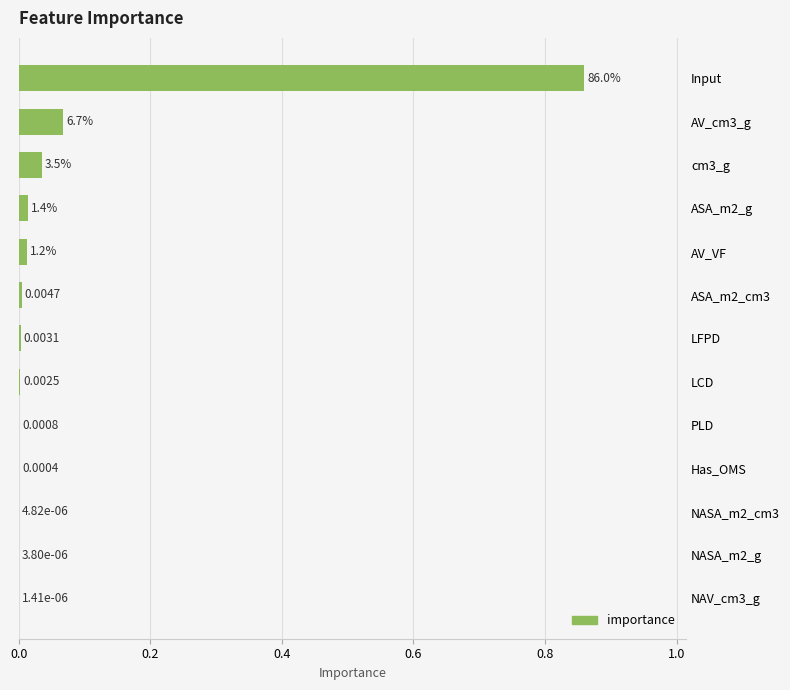

What is the change in value from ASA_m2_cm3 to Input?

+0.9